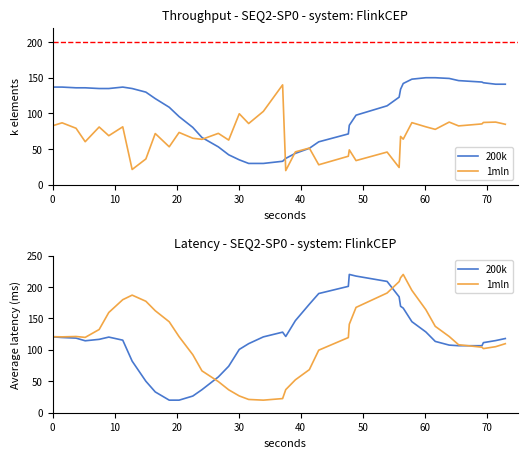

Which series has the largest total across all categories?

1mln